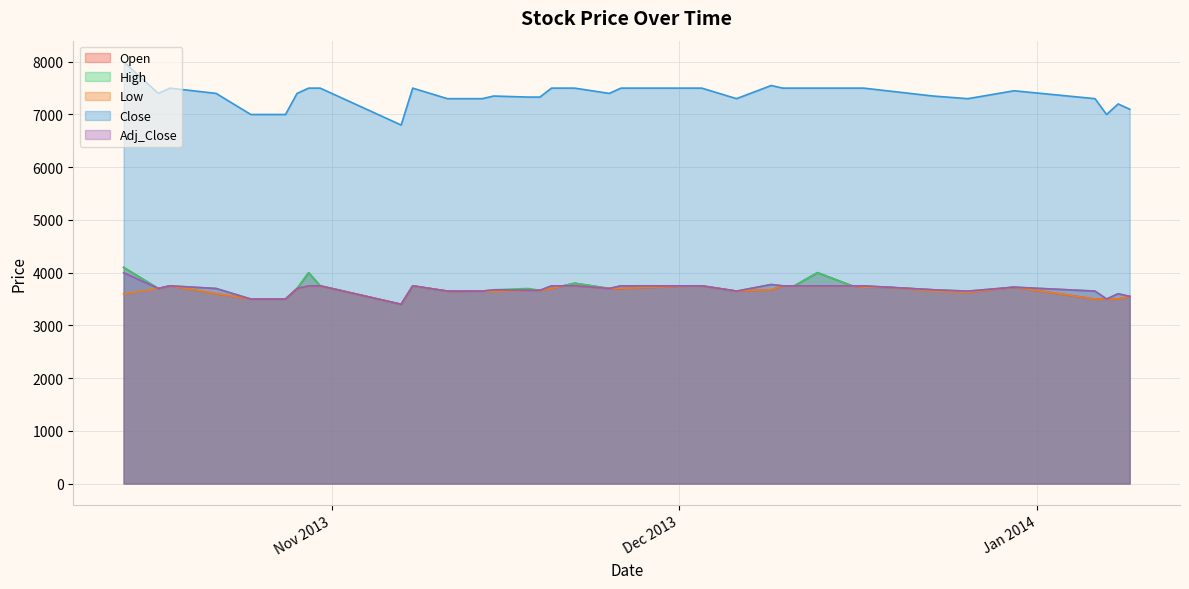

At how many categories does at least one series exceed 6284?

40